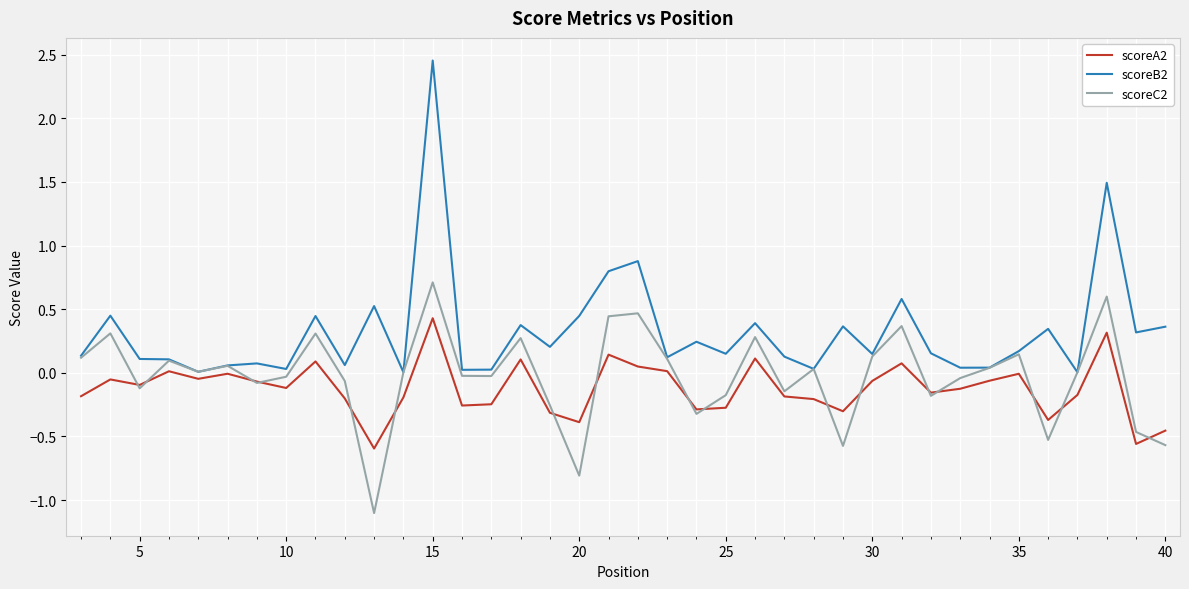

Which series has the widest spread of values?

scoreB2